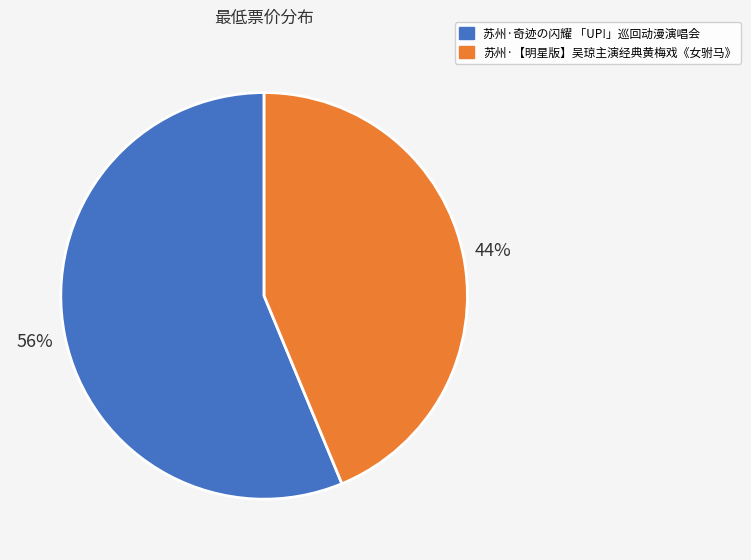

Combined, do 苏州·【明星版】吴琼主演经典黄梅戏《女驸马》 and 苏州·奇迹の闪耀 「UP!」巡回动漫演唱会 account for over 50%?

Yes